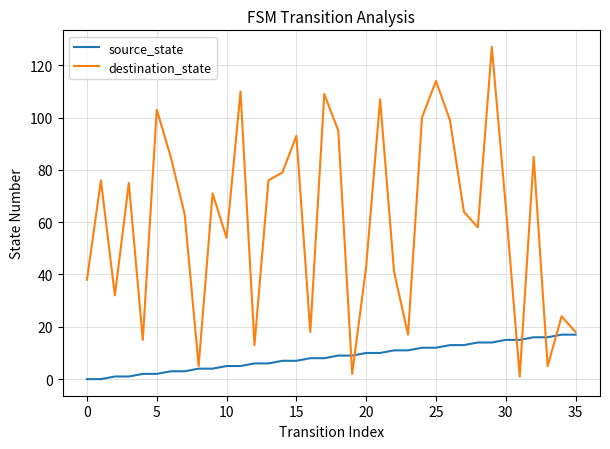

Which series has the largest total across all categories?

destination_state